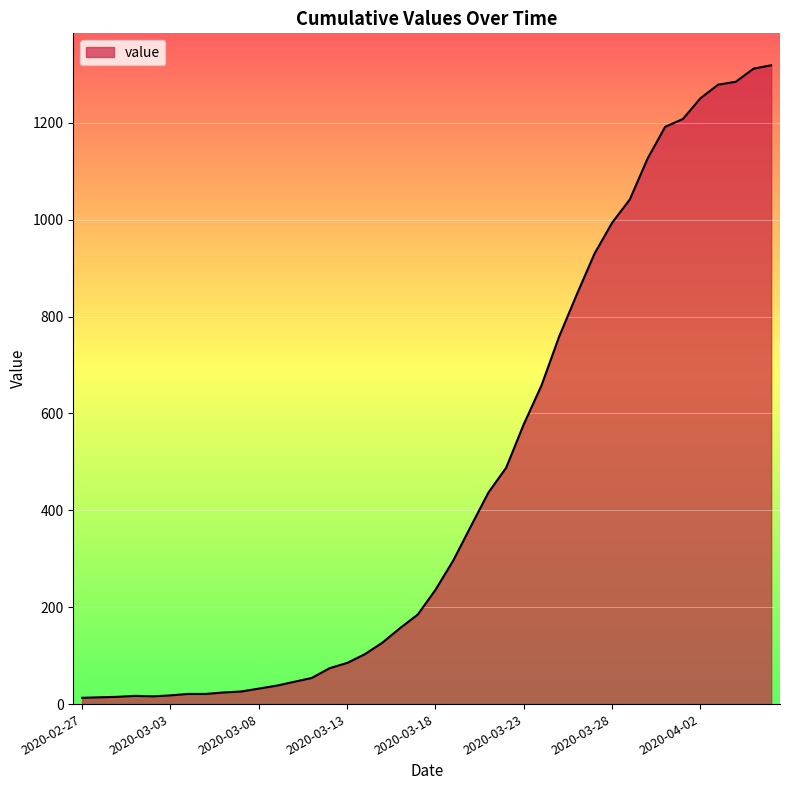

What is the difference between the maximum and minimum values?

1306